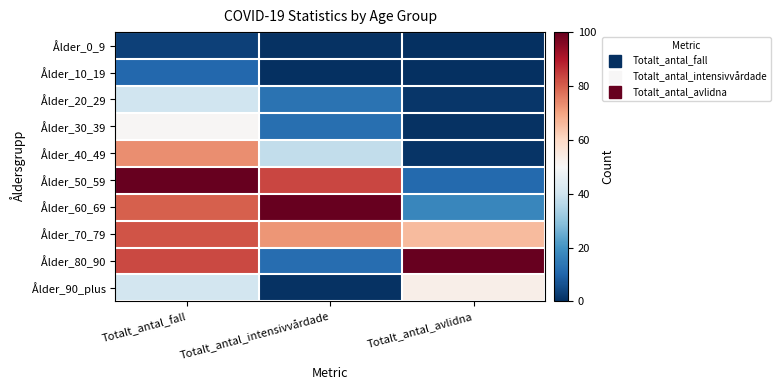

Which has a higher value, Totalt_antal_avlidna or Totalt_antal_intensivvårdade?

Totalt_antal_intensivvårdade